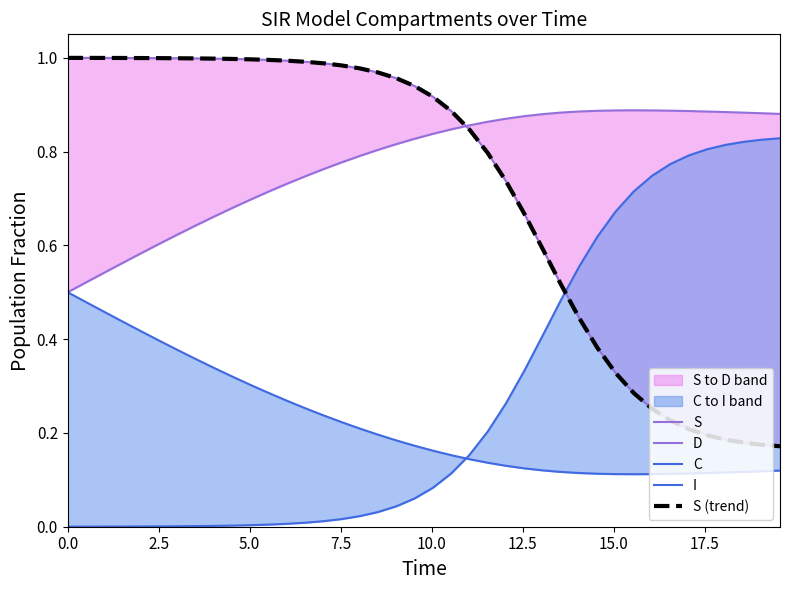

What are all the series names shown in the legend?

S, D, C, I, S (trend)